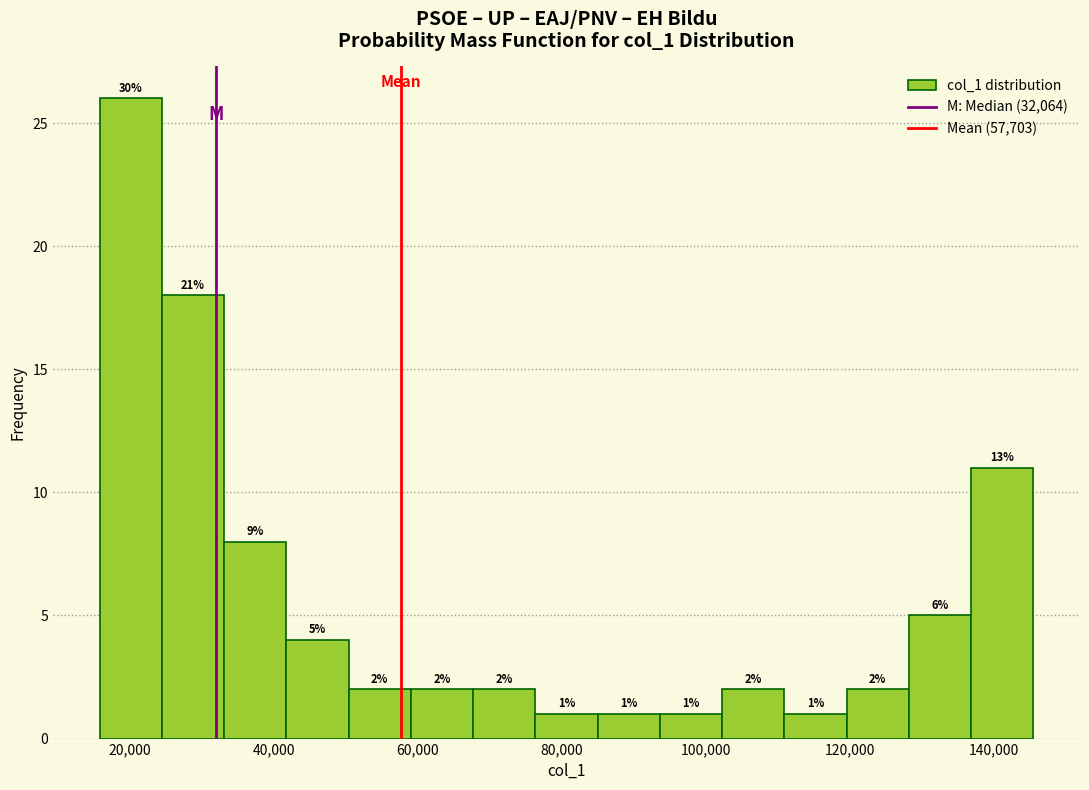

Over which range of the x-axis is the bar tallest?

16000 to 24000